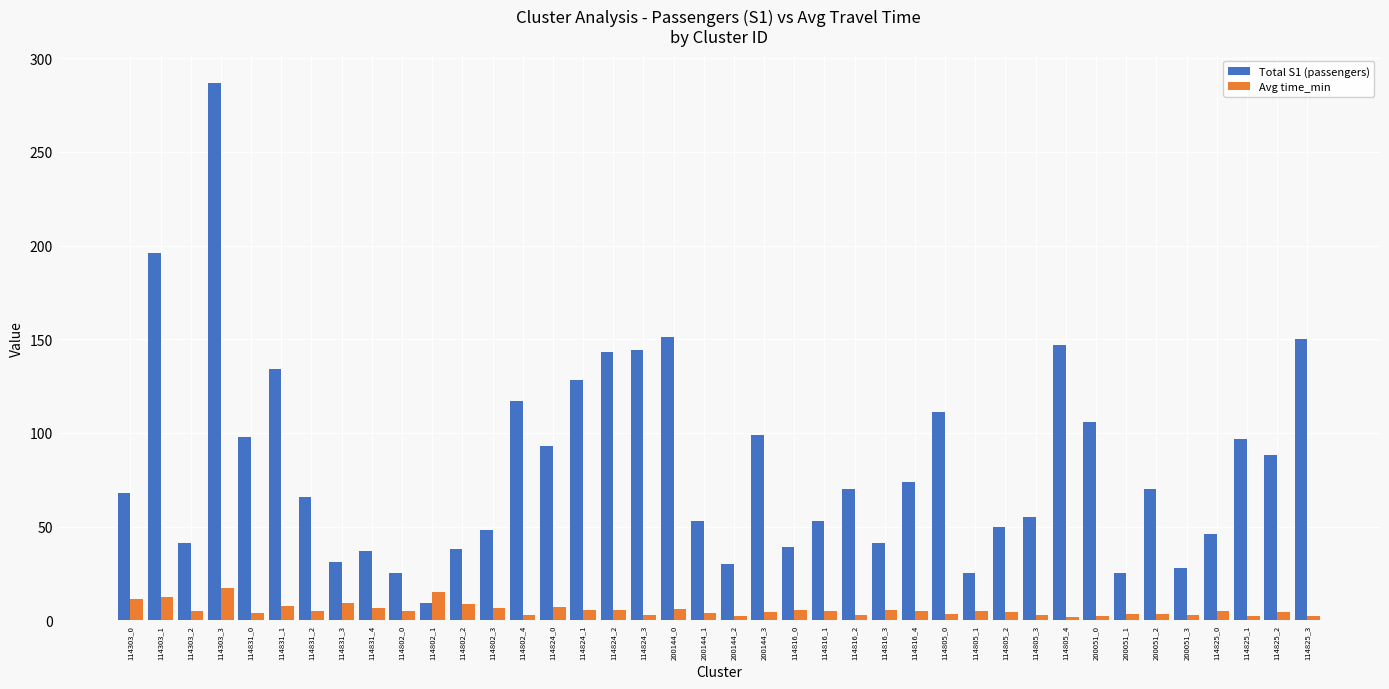

What is the difference between the maximum and second lowest values in the Avg time_min series?

15.0